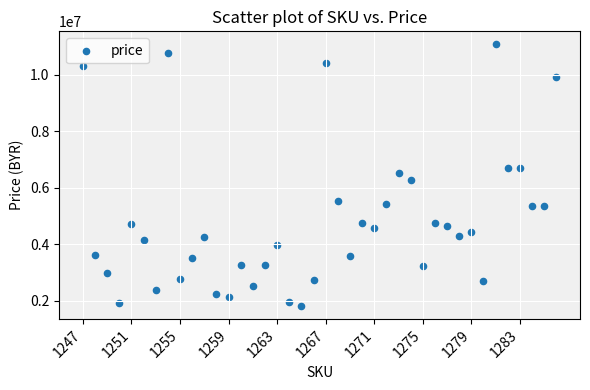

What is the range of Y values (max minus min)?

9251600